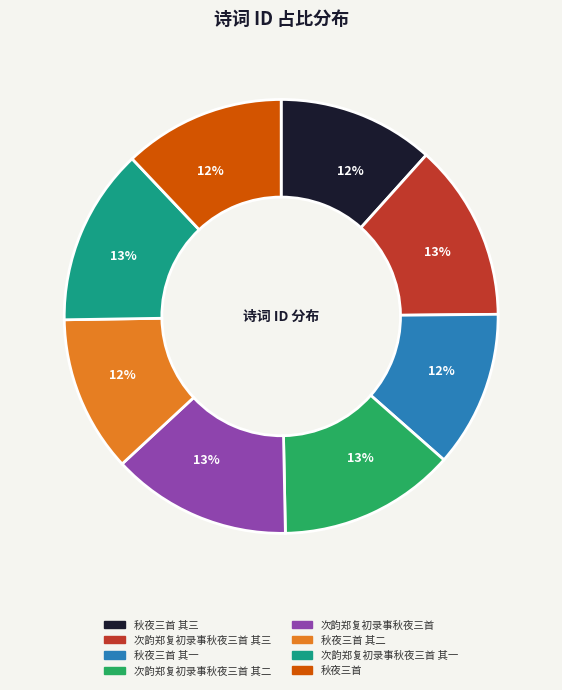

To the nearest percent, what is the average slice percentage?

12%